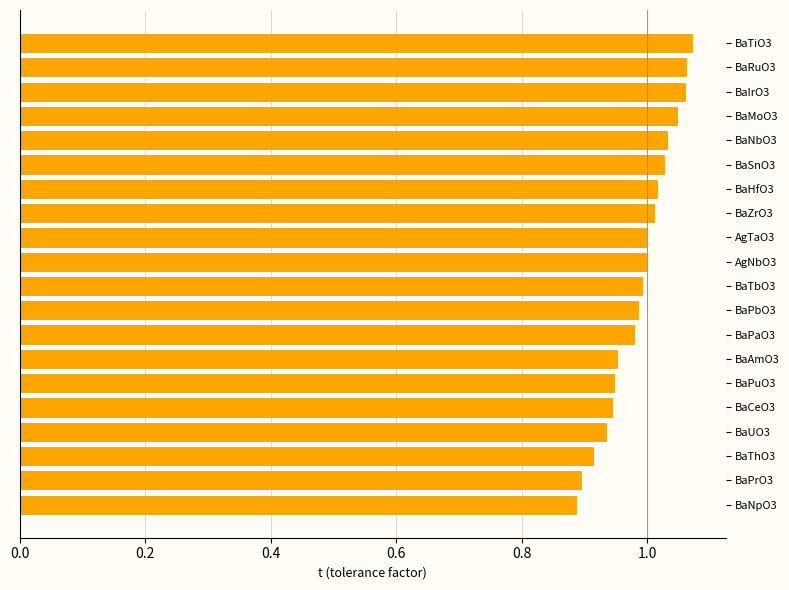

Is it true that the value at BaTiO3 is 1.5?

False